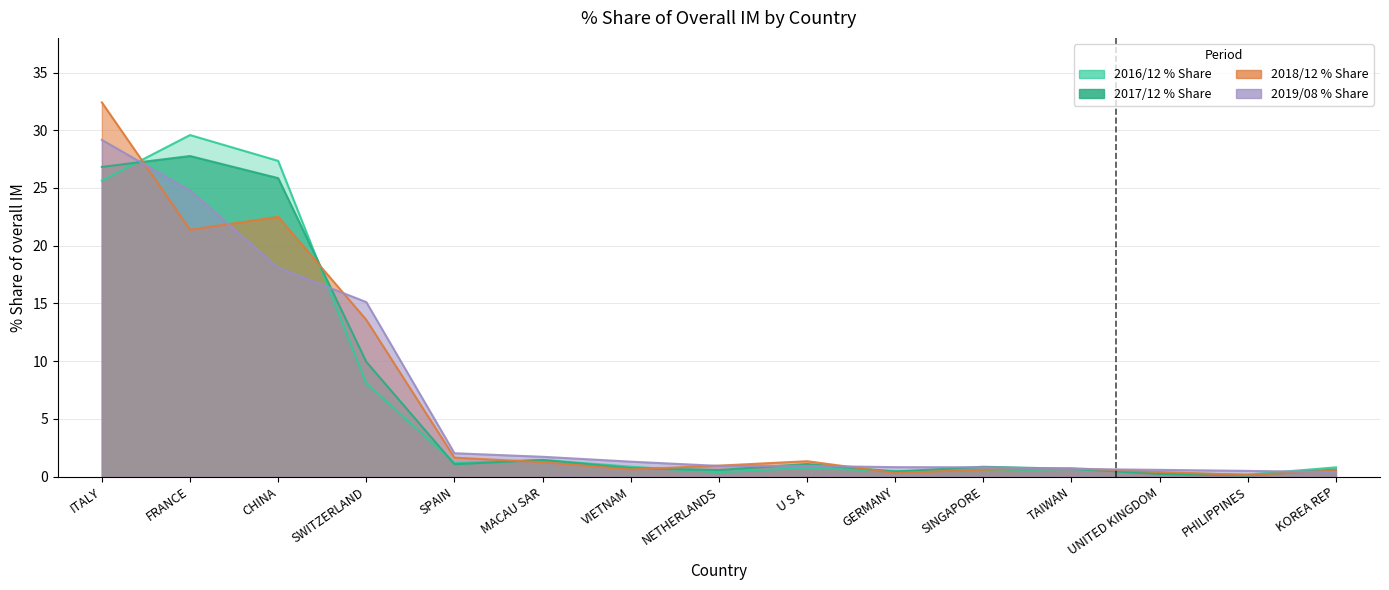

List the series in order of their peak value, lowest first.

201712_% Share of overall IM, 201908_% Share of overall IM, 201612_% Share of overall IM, 201812_% Share of overall IM